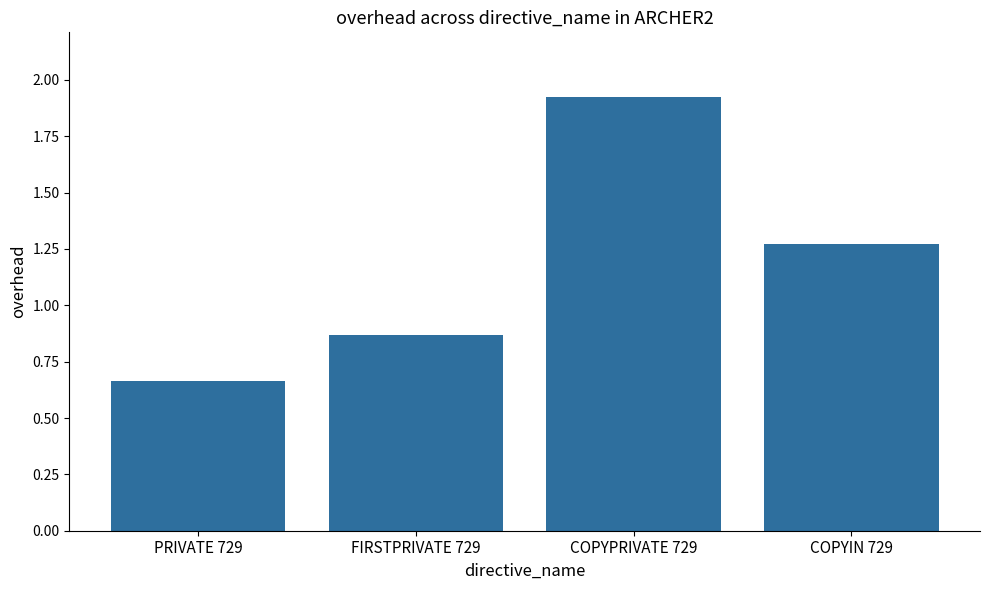

At which category does the chart reach its minimum across all series?

PRIVATE 729